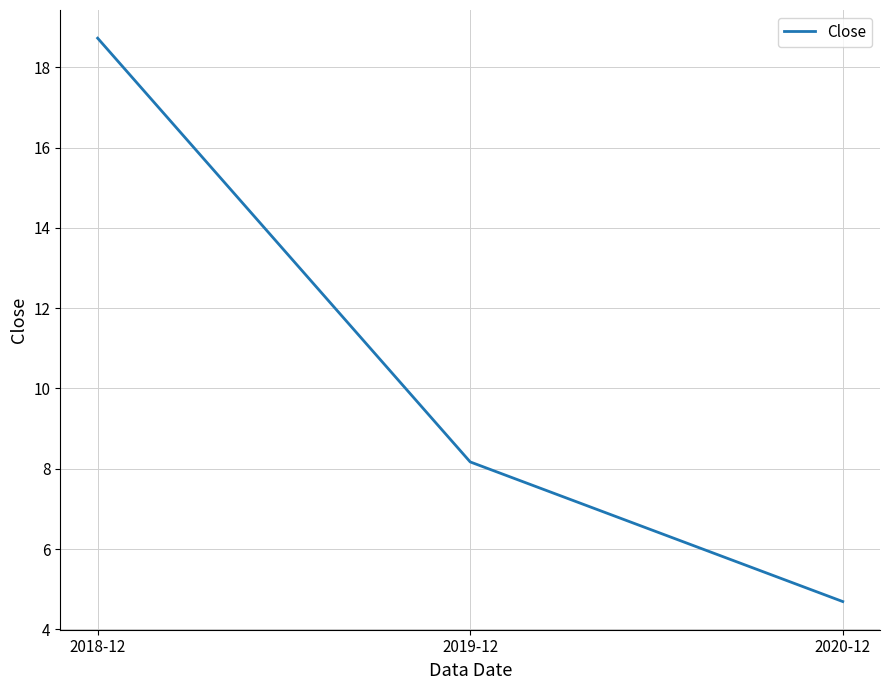

What is the average value?

10.5